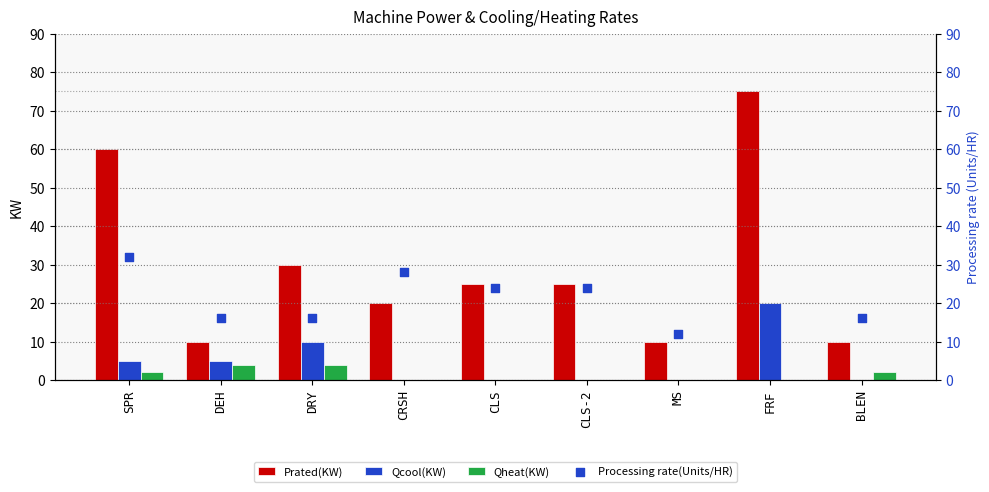

Which series reaches the maximum Y coordinate?

Prated(KW)